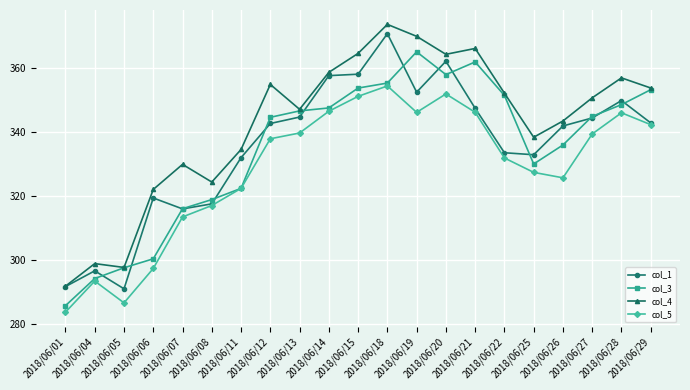

True or false: col_1 has a value of 160.2 at 2018/06/26.

False